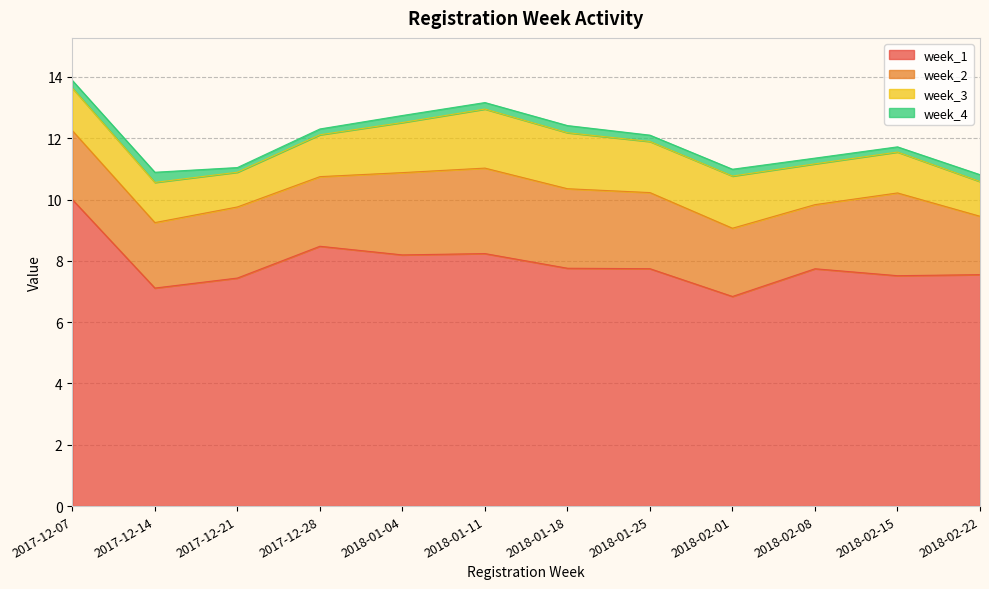

At which category does week_3 reach its first local peak?

2018-01-11